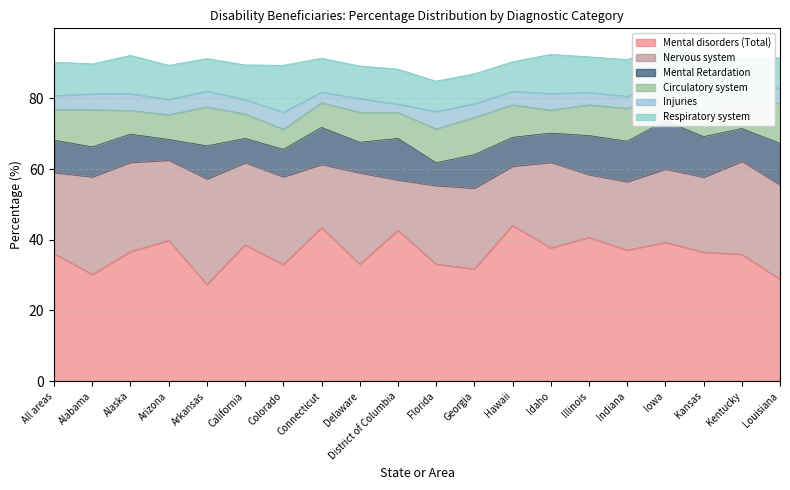

Which category has the lowest value in the Injuries series?

District of Columbia